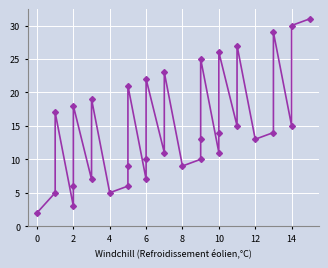

What is the difference between the maximum and minimum values?

29